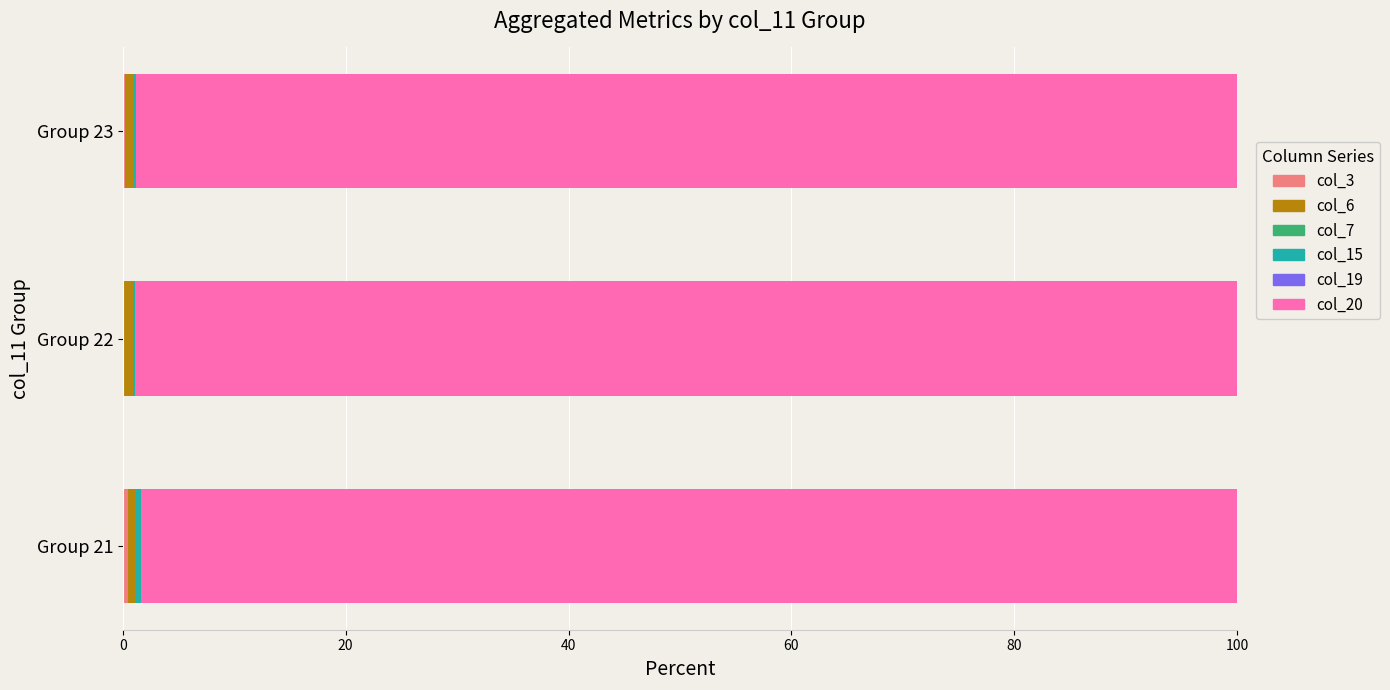

How many distinct data groups are displayed?

6